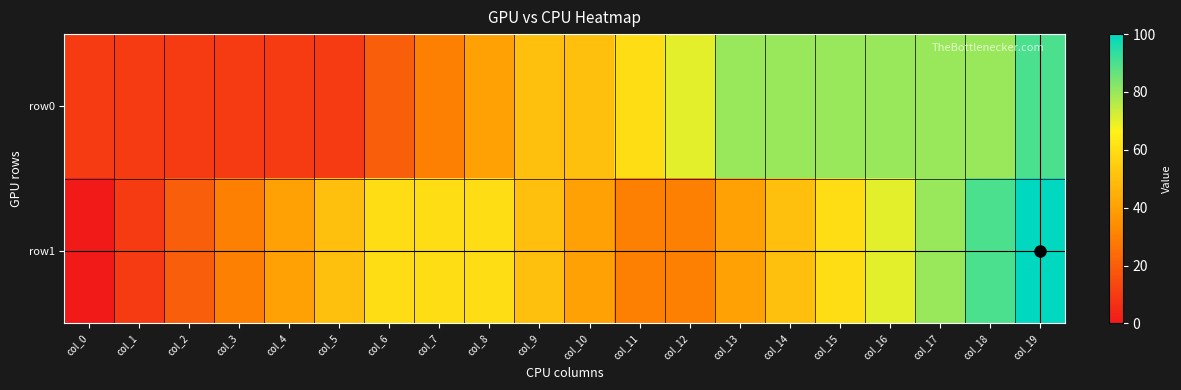

What is the highest value of the row0 series?

90